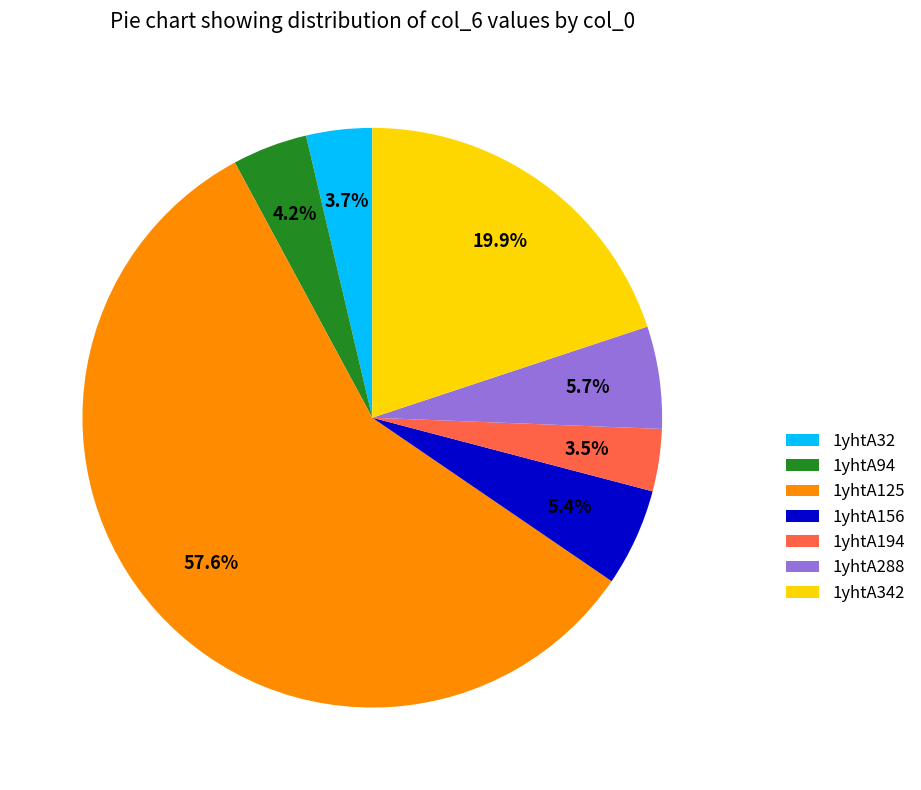

Is there any slice that represents more than half of the pie?

Yes